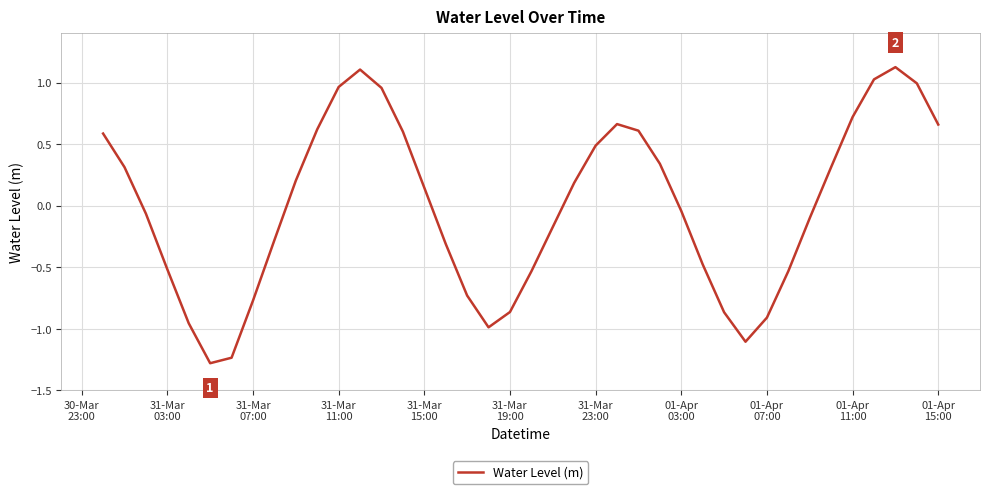

What is the difference between the maximum and minimum values?

2.4